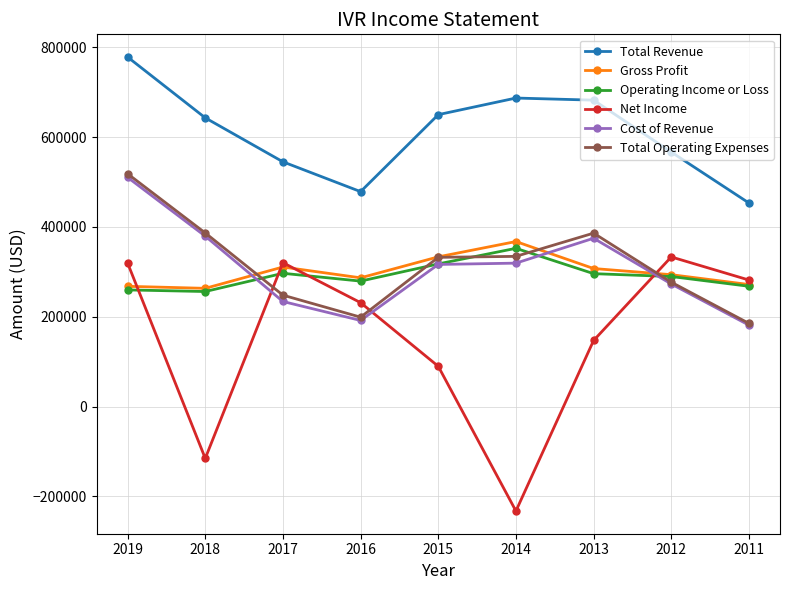

What is the value of the Cost of Revenue point at the 9th from the left?

181500